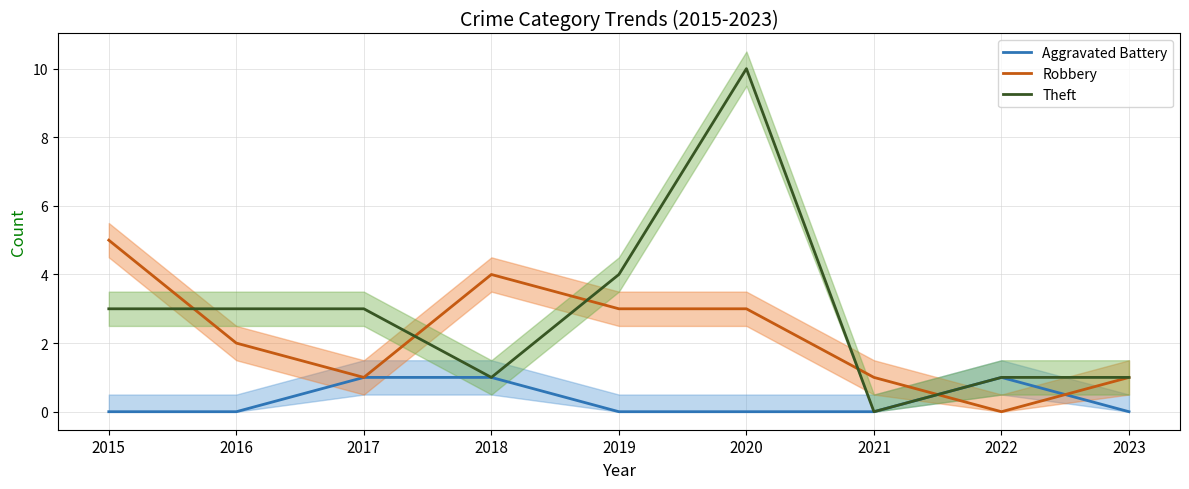

How many lines are shown in the chart?

3